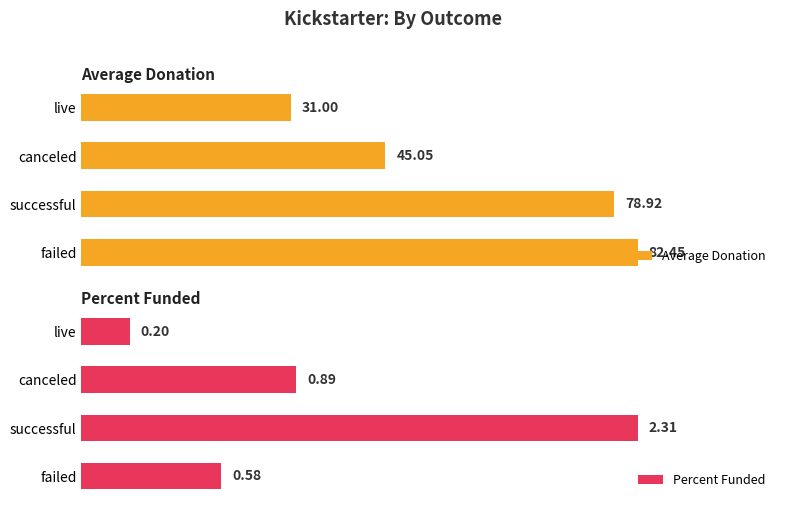

At which label is Percent Funded closest to 1?

canceled